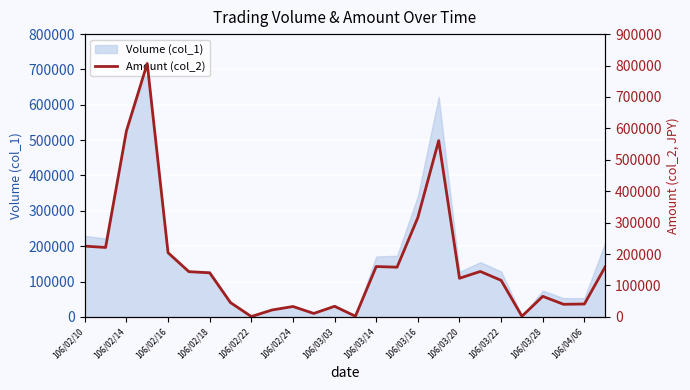

What is the highest value of the Volume (col_1) series?

700000.0